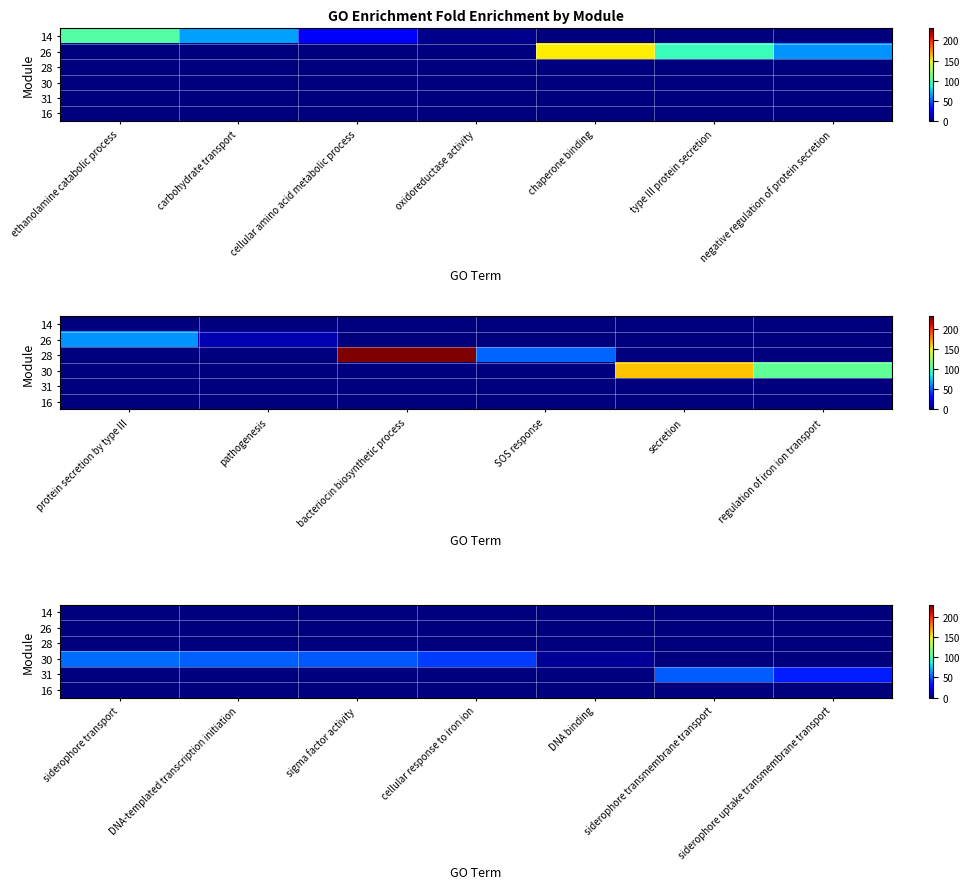

Which series has the largest total across all categories?

30